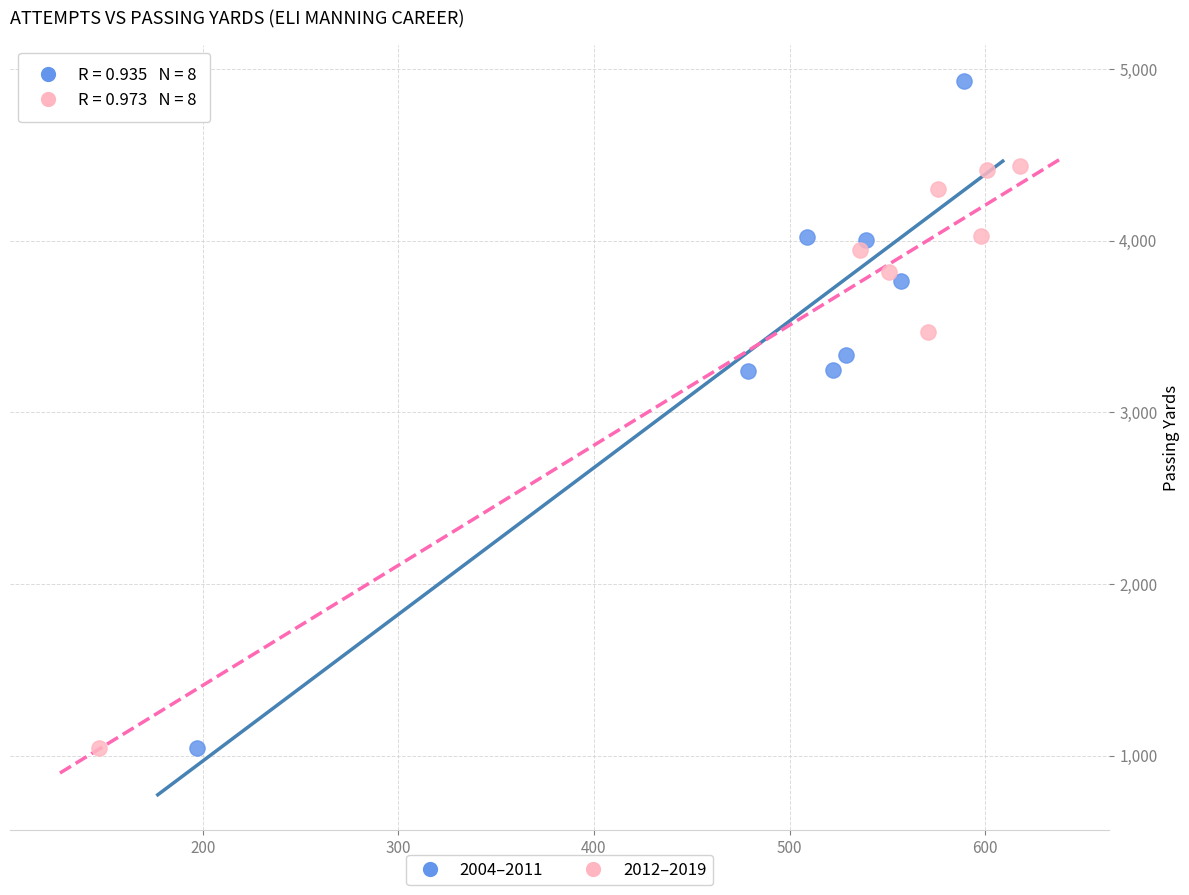

Which series reaches the maximum Y coordinate?

2004–2011